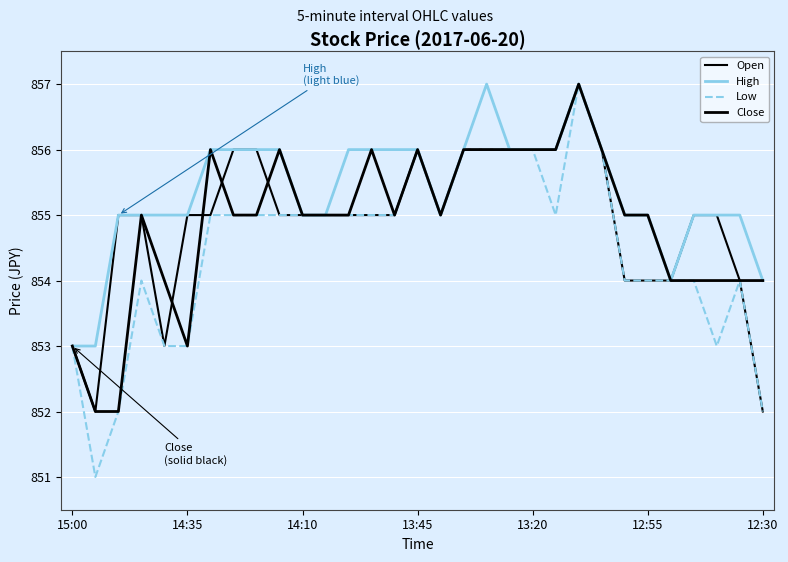

What is the value of the Low point at the 30th from the left?

854